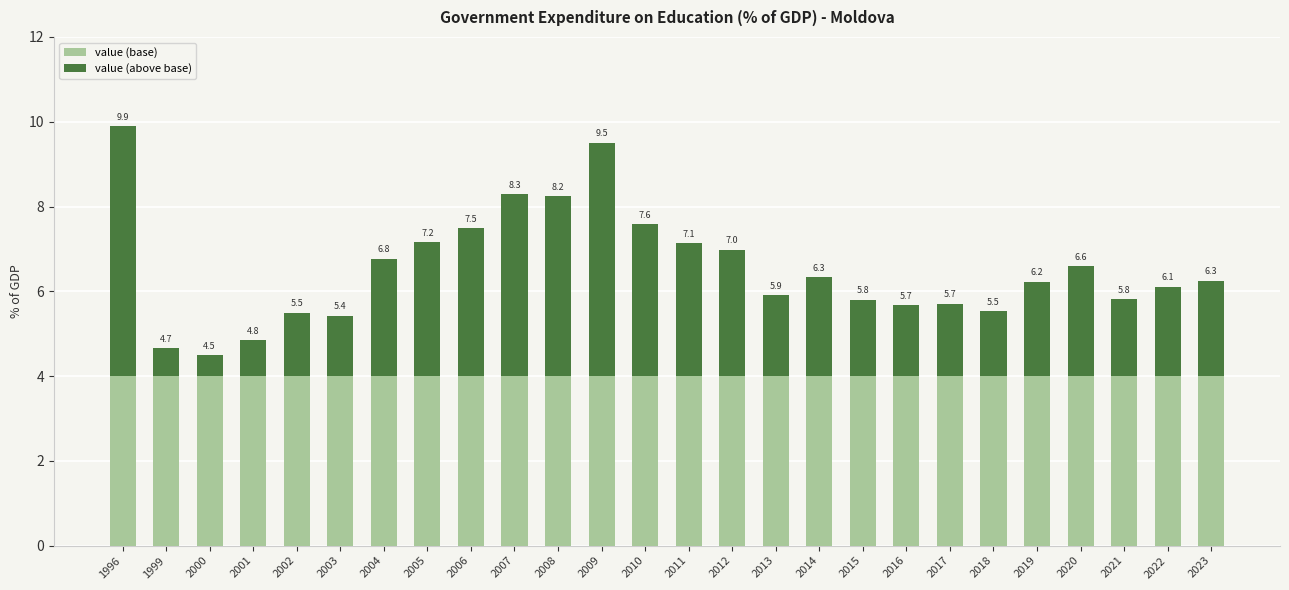

The value of value (base) at 2007 is 6.8. True or false?

False